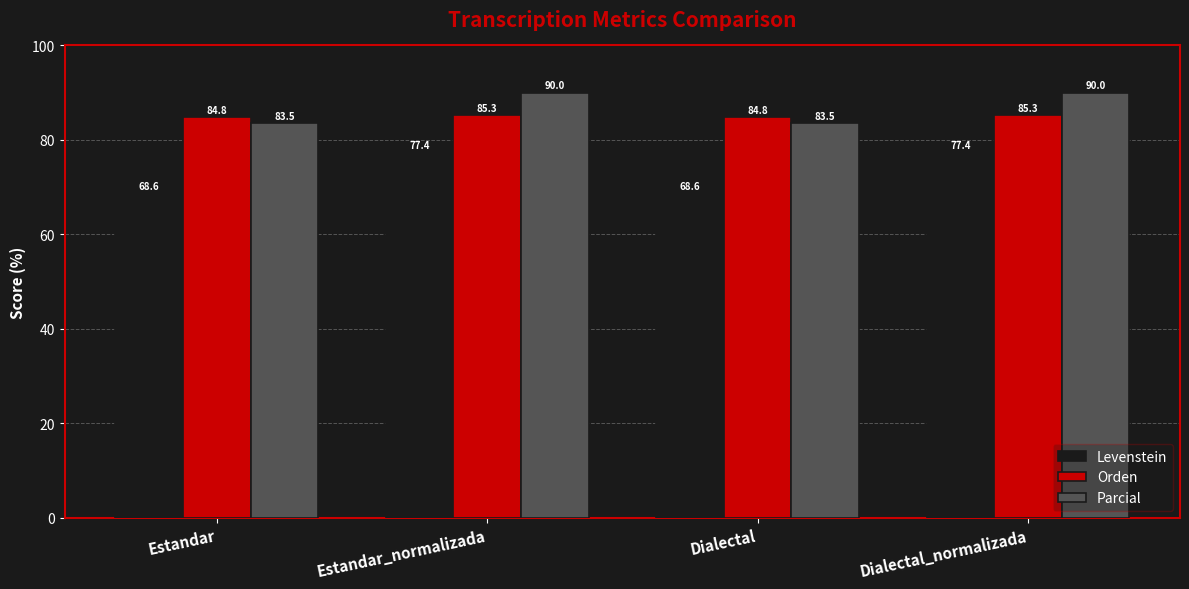

The value of Levenstein at Dialectal is 47.6. True or false?

False